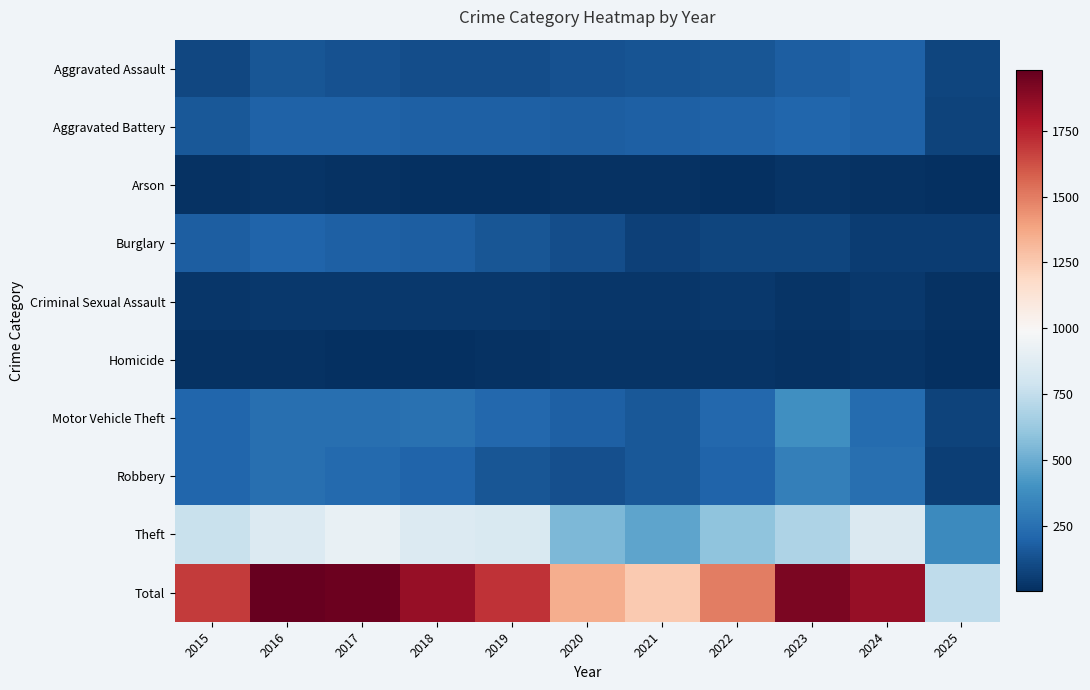

Reading left to right, transcribe all the data shown in this chart.

Aggravated Assault: 2015=95	2016=146	2017=131	2018=119	2019=113	2020=131	2021=142	2022=146	2023=177	2024=191	2025=84
Aggravated Battery: 2015=154	2016=196	2017=191	2018=183	2019=182	2020=180	2021=182	2022=190	2023=209	2024=194	2025=76
Arson: 2015=15	2016=25	2017=12	2018=8	2019=6	2020=12	2021=17	2022=11	2023=21	2024=14	2025=4
Burglary: 2015=178	2016=201	2017=189	2018=176	2019=143	2020=115	2021=71	2022=82	2023=82	2024=52	2025=51
Criminal Sexual Assault: 2015=31	2016=42	2017=39	2018=38	2019=37	2020=28	2021=31	2022=40	2023=27	2024=41	2025=18
Homicide: 2015=13	2016=18	2017=8	2018=8	2019=14	2020=22	2021=20	2022=21	2023=12	2024=24	2025=4
Motor Vehicle Theft: 2015=211	2016=245	2017=247	2018=256	2019=216	2020=184	2021=156	2022=219	2023=384	2024=234	2025=80
Robbery: 2015=212	2016=247	2017=224	2018=204	2019=150	2020=124	2021=153	2022=198	2023=316	2024=248	2025=64
Theft: 2015=774	2016=858	2017=916	2018=856	2019=841	2020=550	2021=474	2022=592	2023=689	2024=849	2025=360
Total: 2015=1683	2016=1978	2017=1957	2018=1848	2019=1702	2020=1346	2021=1246	2022=1499	2023=1917	2024=1847	2025=741